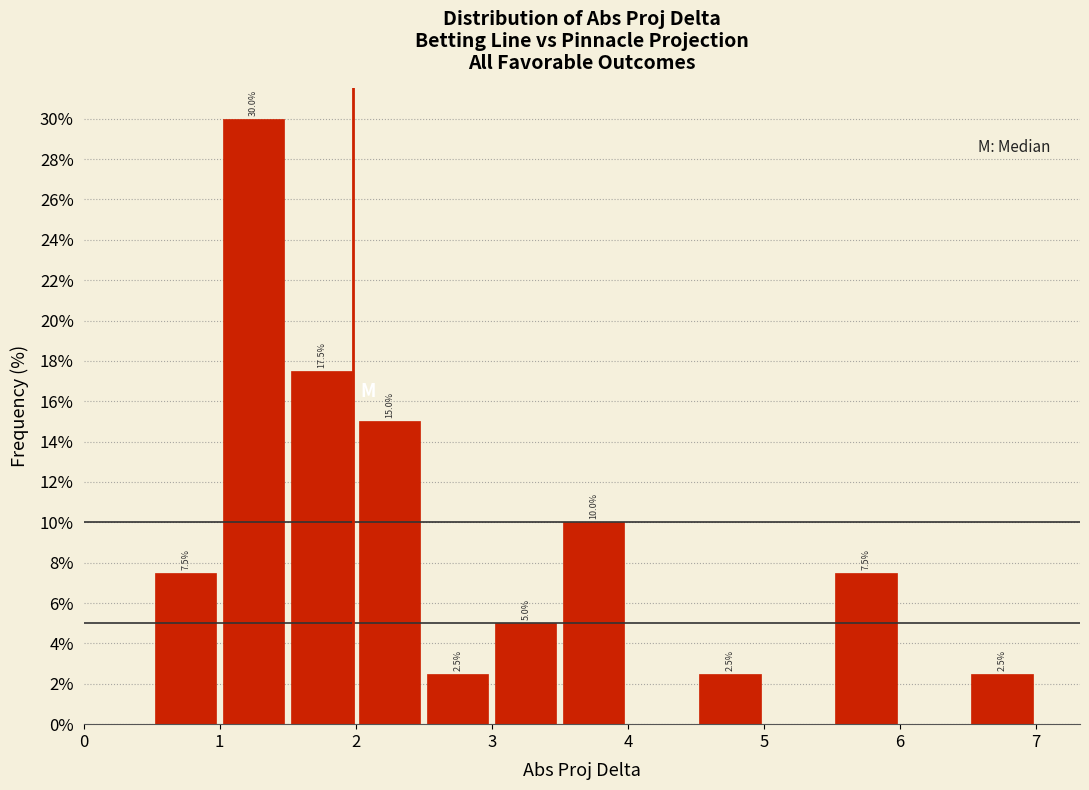

Over which range of the x-axis is the bar tallest?

1.0 to 1.5